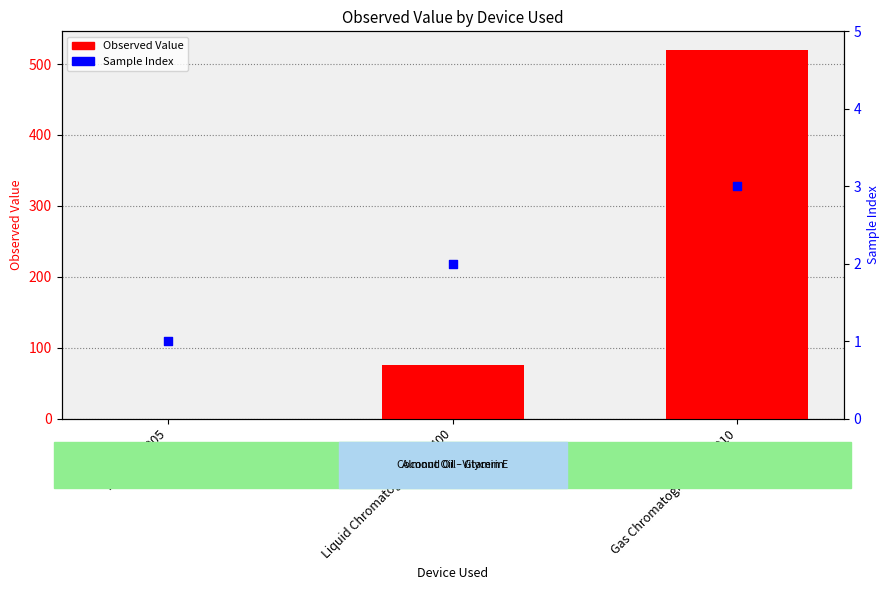

Which series reaches the maximum Y coordinate?

Observed Value